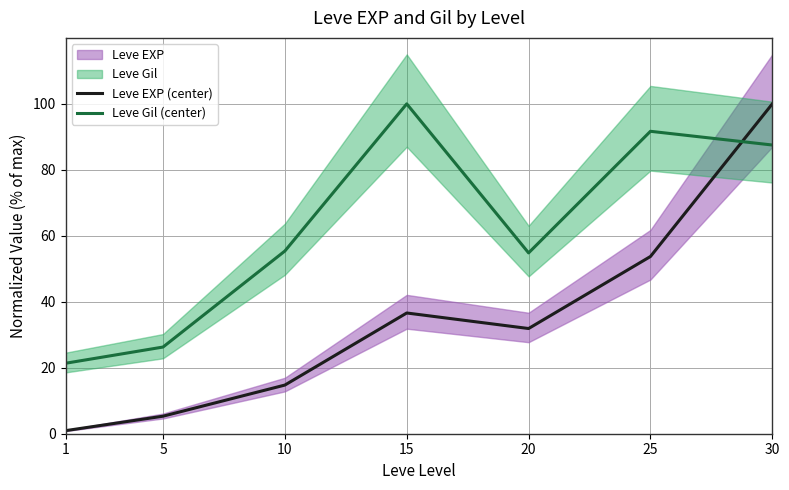

What is the approximate value of Leve Gil (center) at 15?

100.0